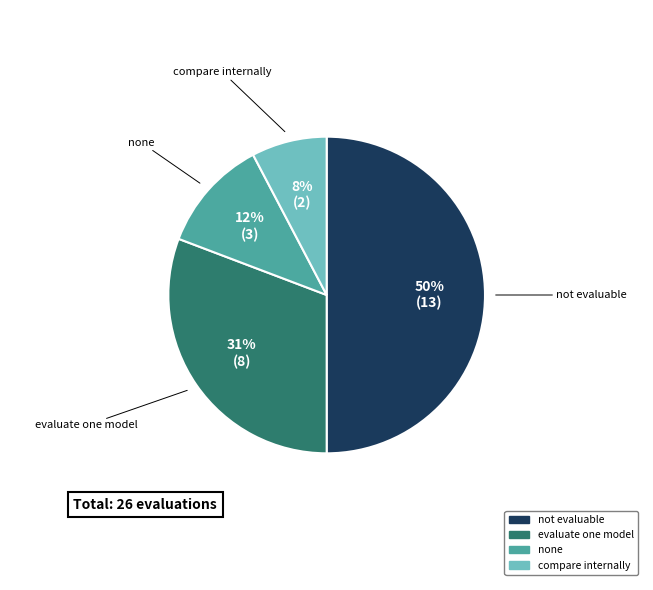

To the nearest percent, what is the difference between the evaluate one model and none slice percentages?

19%